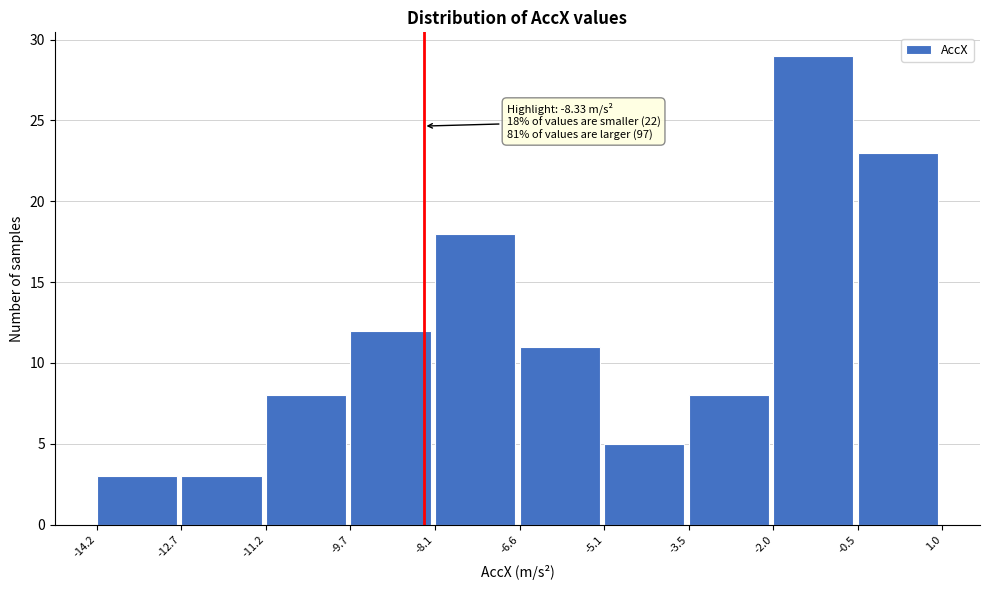

Which range on the x-axis has the tallest bar?

-2.0 to -0.5